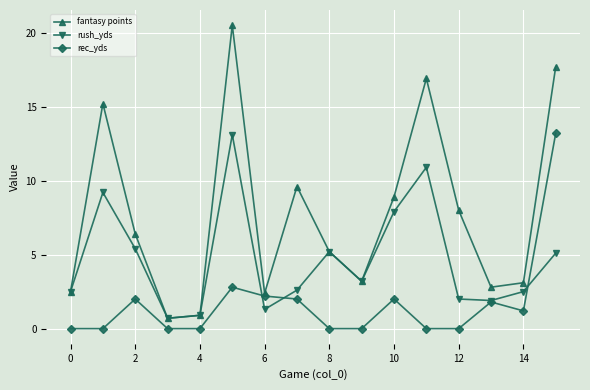

What is the value of the rec_yds point at the 15th from the left?

1.2